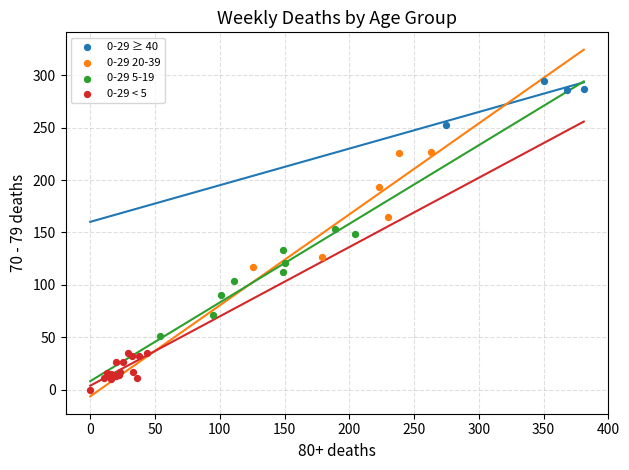

Which series has the largest Y range (max minus min)?

0-29 5-19